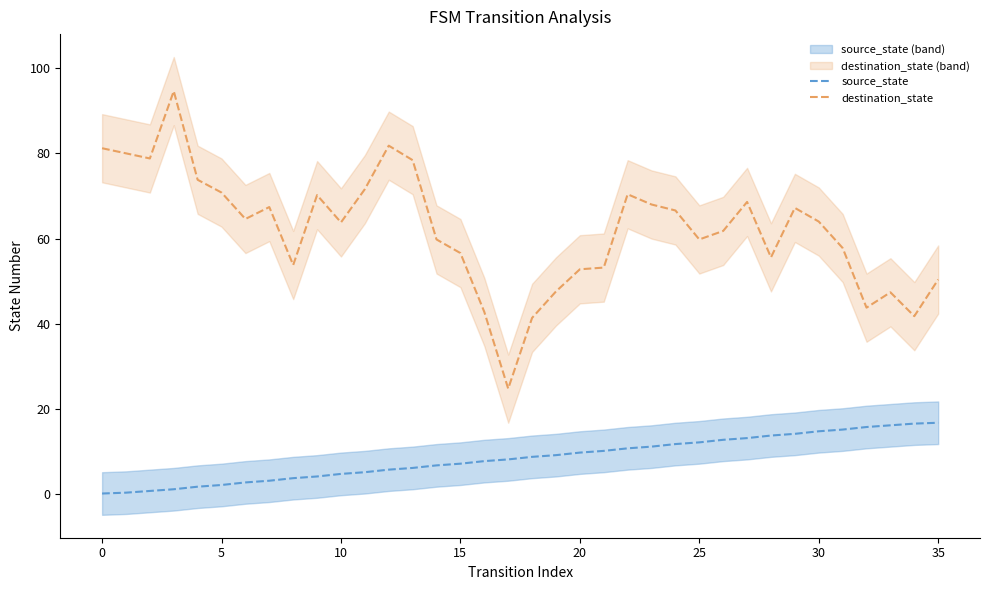

What is the label of the 15th point from the right?

21